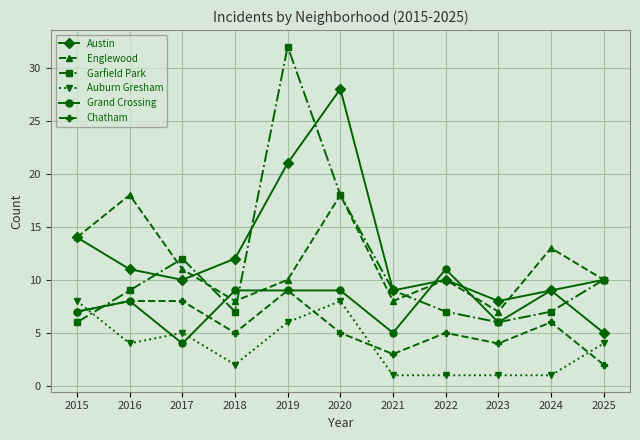

What is the highest value of the Grand Crossing series?

11